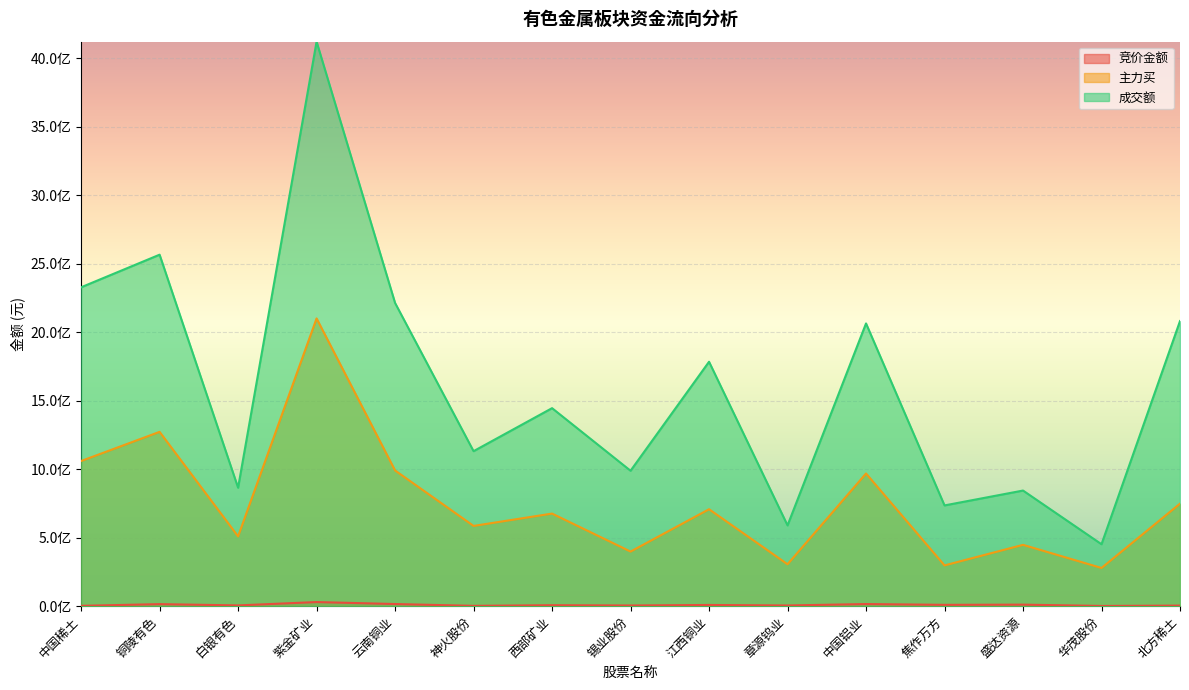

Which series changed the most between 章源钨业 and 中国铝业?

成交额